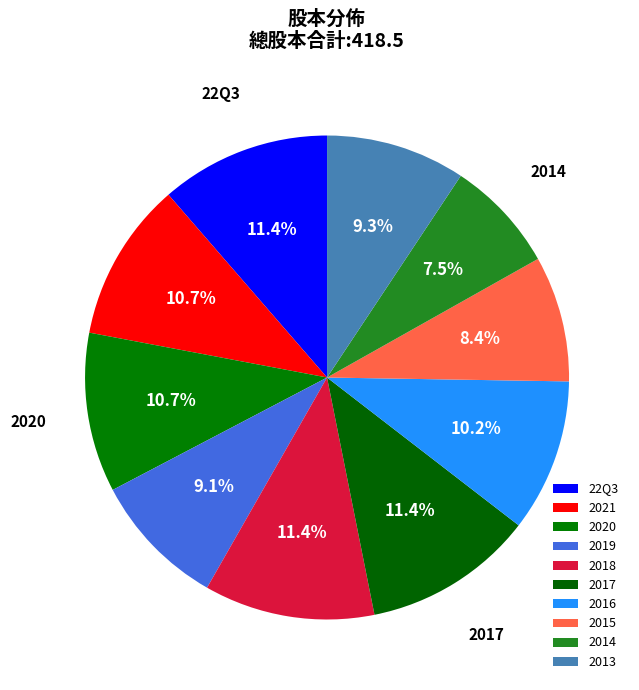

The 2019 slice represents 9% of the pie. True or false?

True